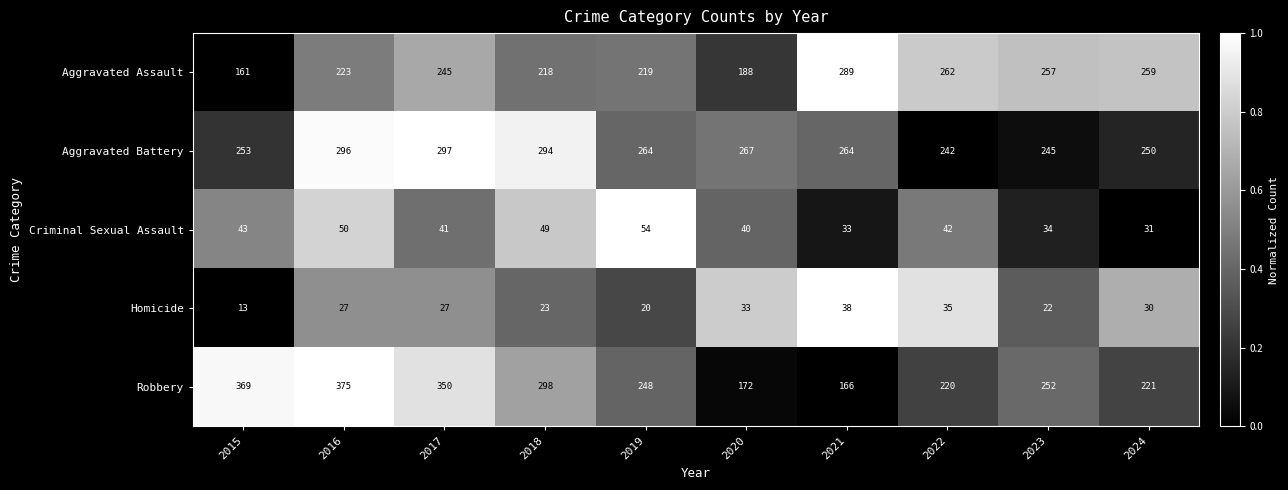

What is the difference between the second highest and minimum values in the Aggravated Battery series?

54